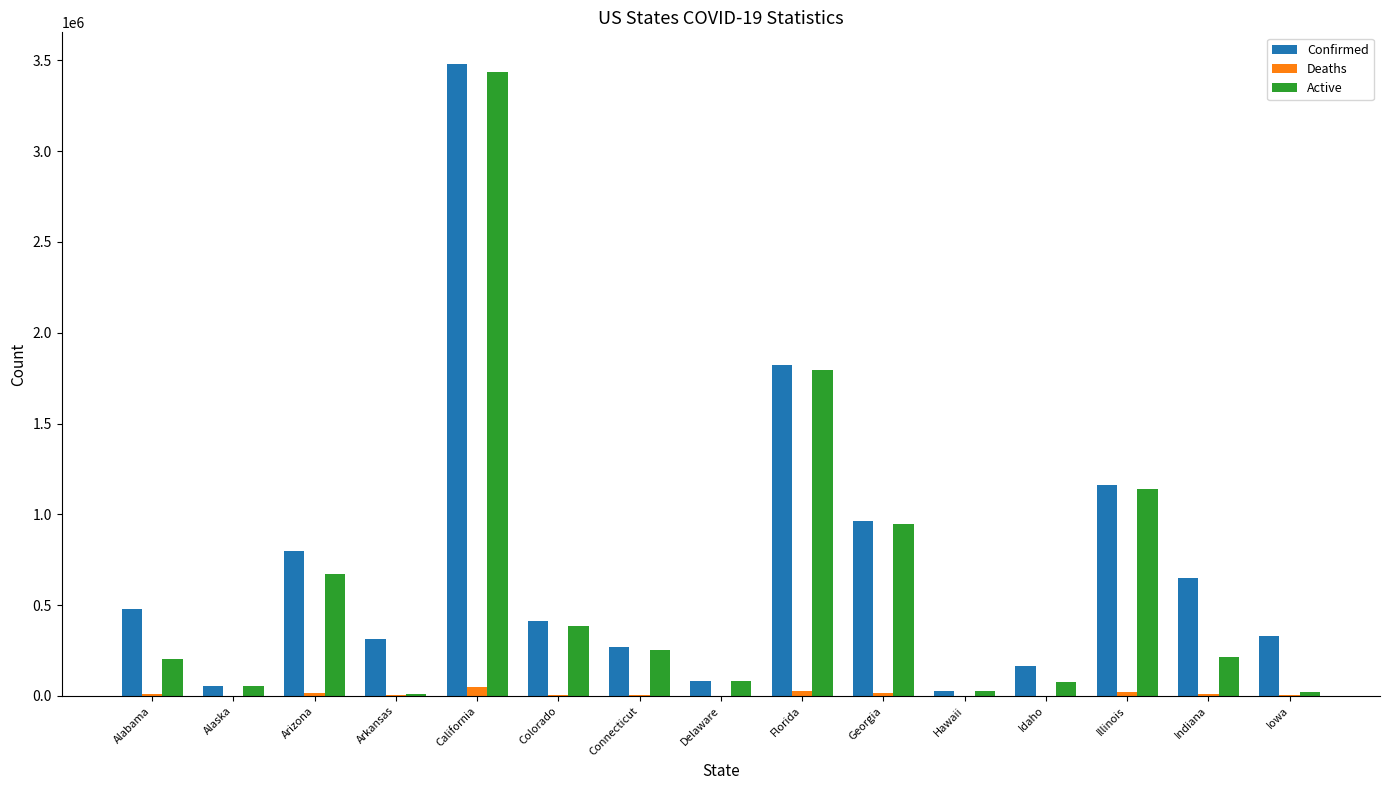

Between Arizona and Colorado, which series saw the biggest shift?

Confirmed